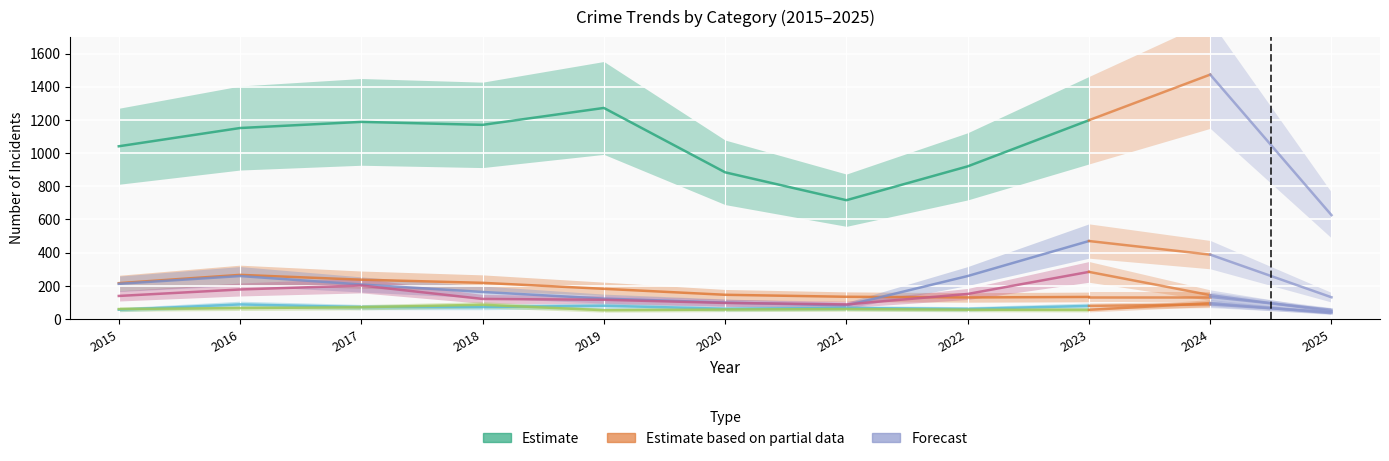

Is this an area chart (filled region under the line)?

No